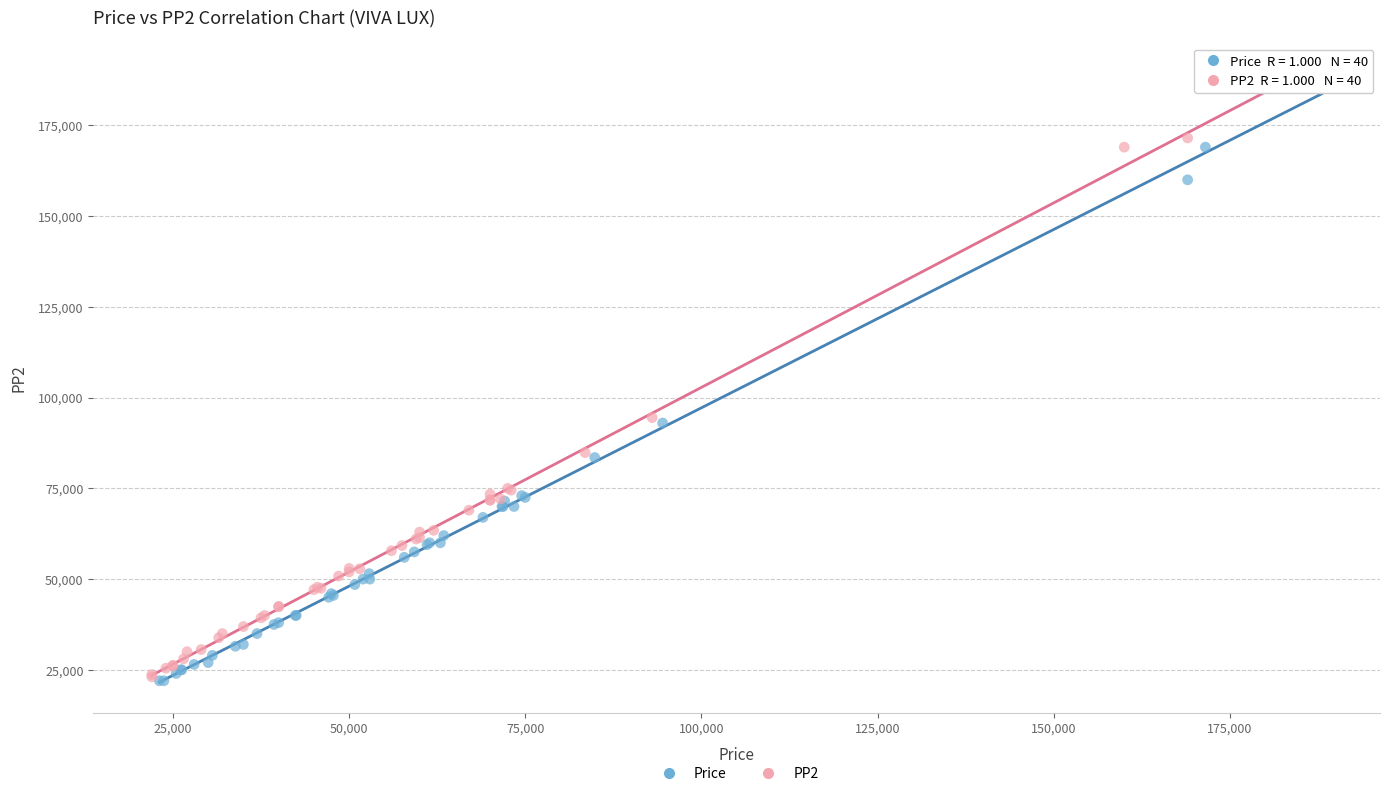

Which series has the widest spread of Y values?

PP2